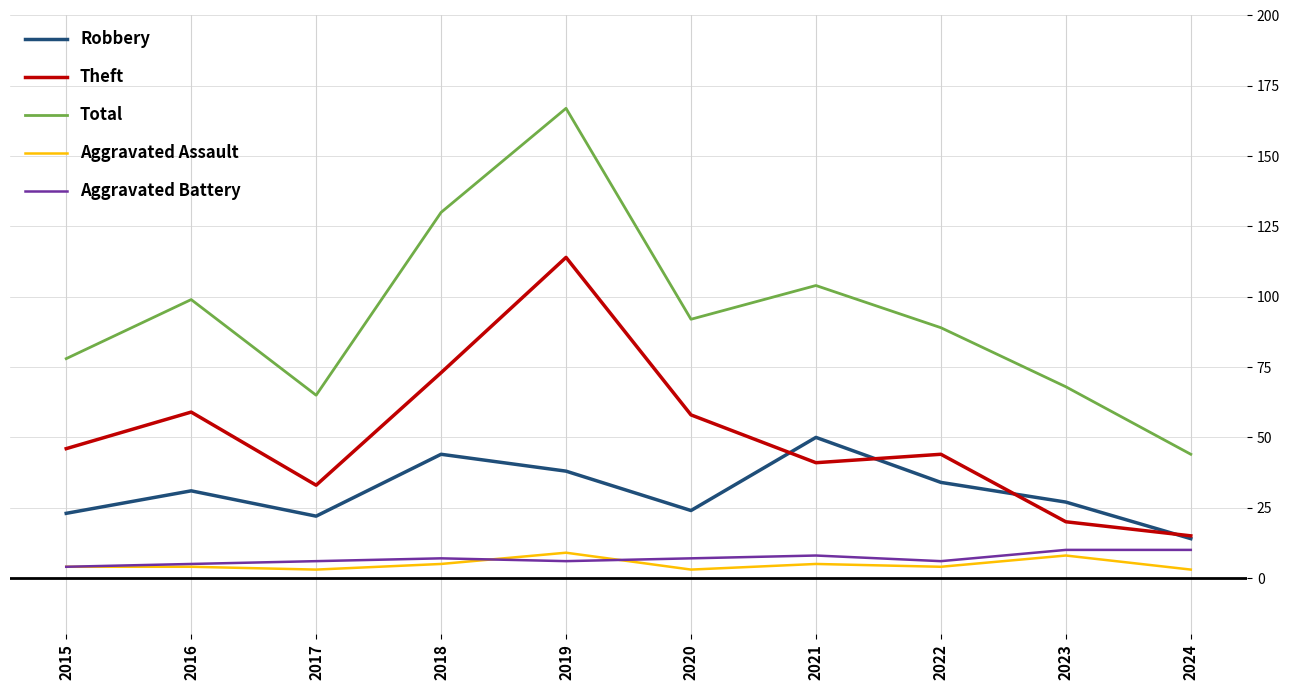

Which series has the widest spread of values?

Total